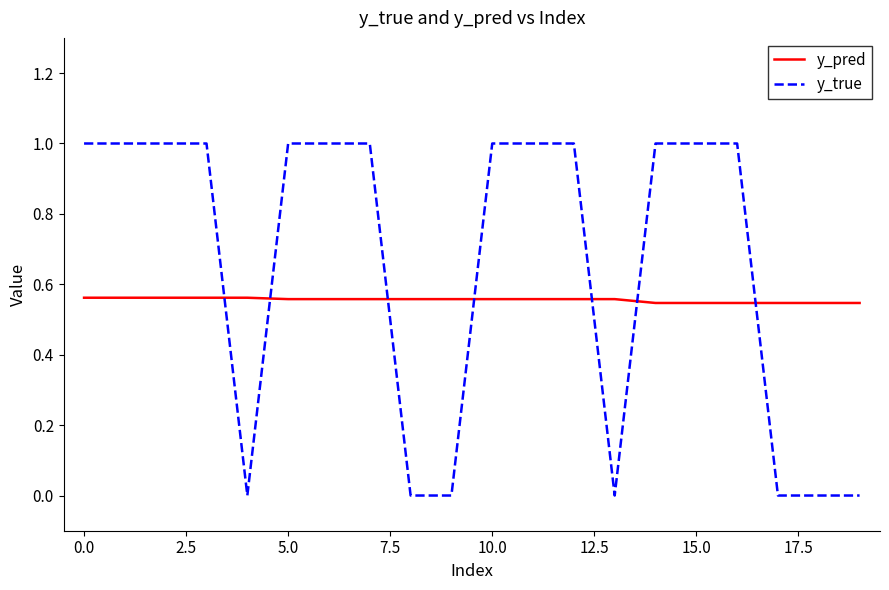

Which series has the largest total across all categories?

y_true